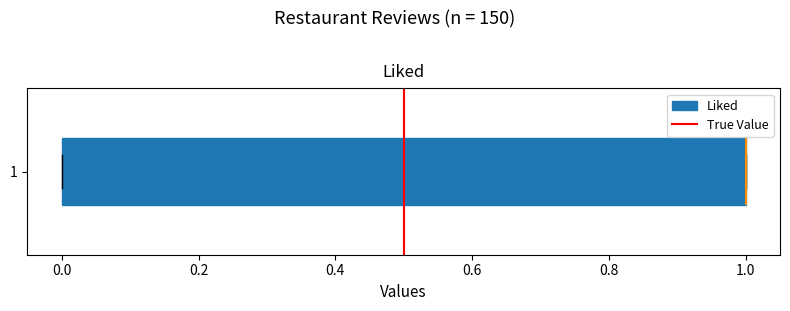

Transcribe this box plot: give where the median line is, the range the box spans, and where the two whiskers end, as read against the x-axis. The values are not printed on the chart, so give them approximately, as read against the axis.

median 1 (drawn on the box's right edge), box 0 to 1, whiskers 0 to 1